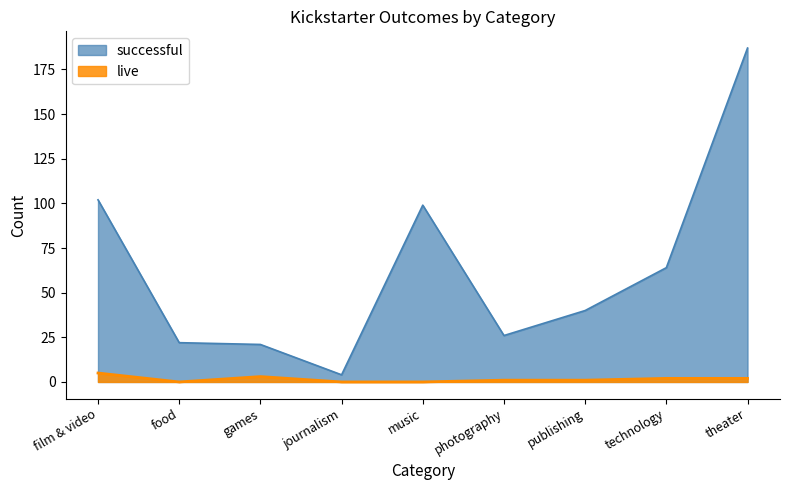

True or false: successful and live intersect in this chart.

False